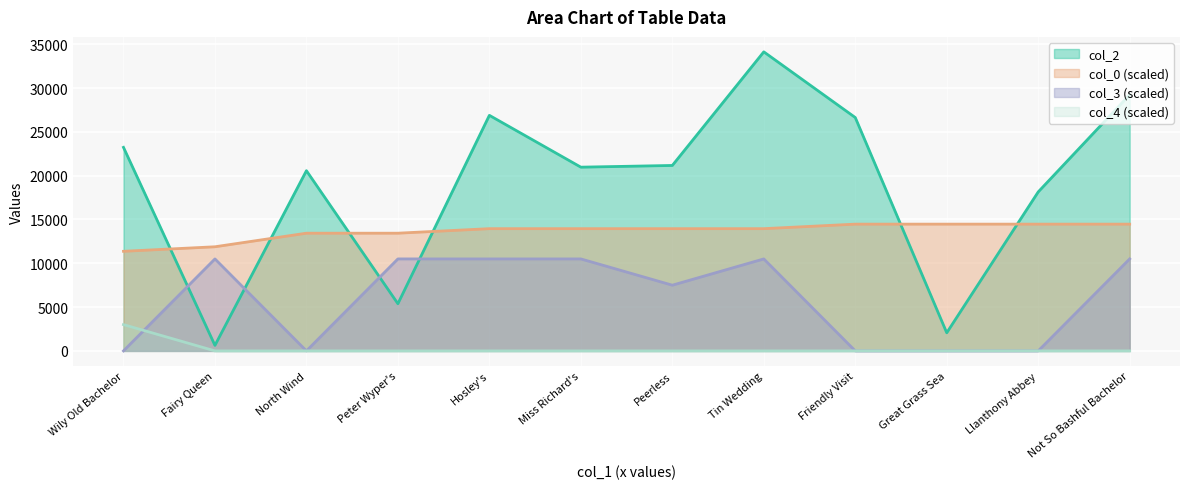

What is the label of the 10th point from the left?

Great Grass Sea